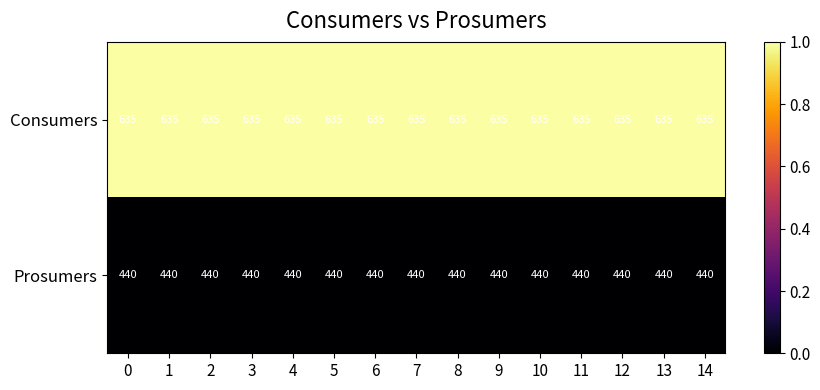

Which series has the largest total across all categories?

Consumers